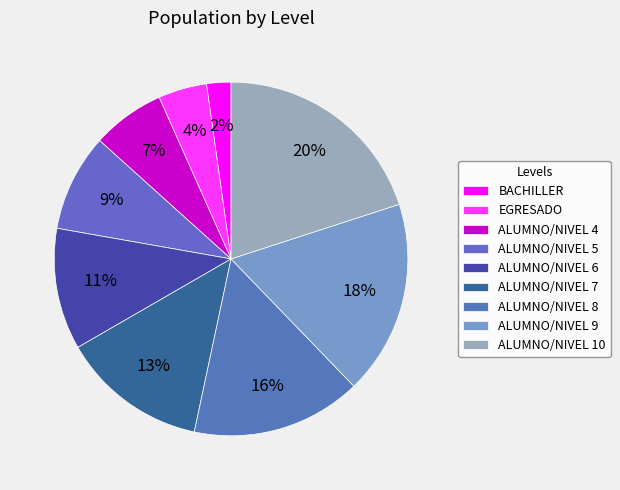

Which category has the biggest portion of the pie?

ALUMNO/NIVEL 10